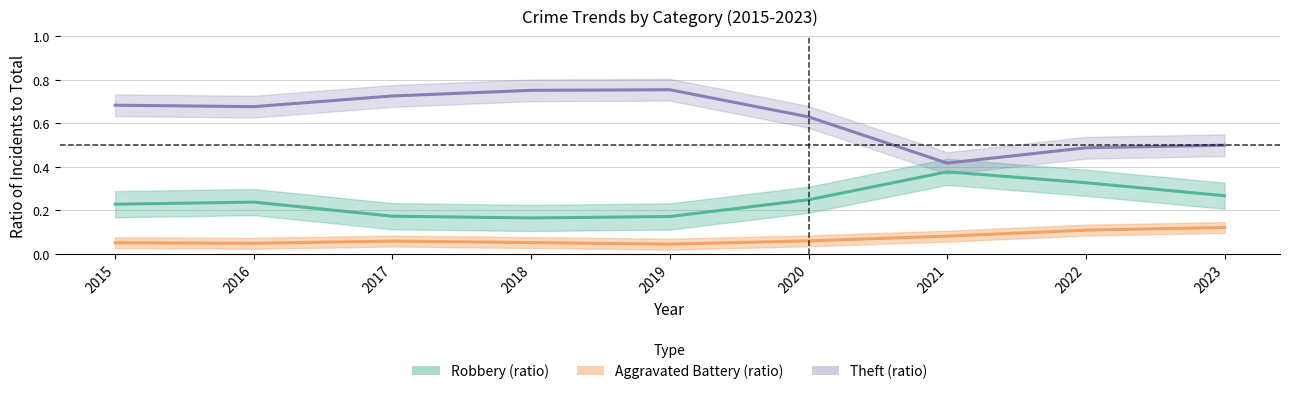

True or false: Theft (ratio) and Robbery (ratio) cross at least once.

False